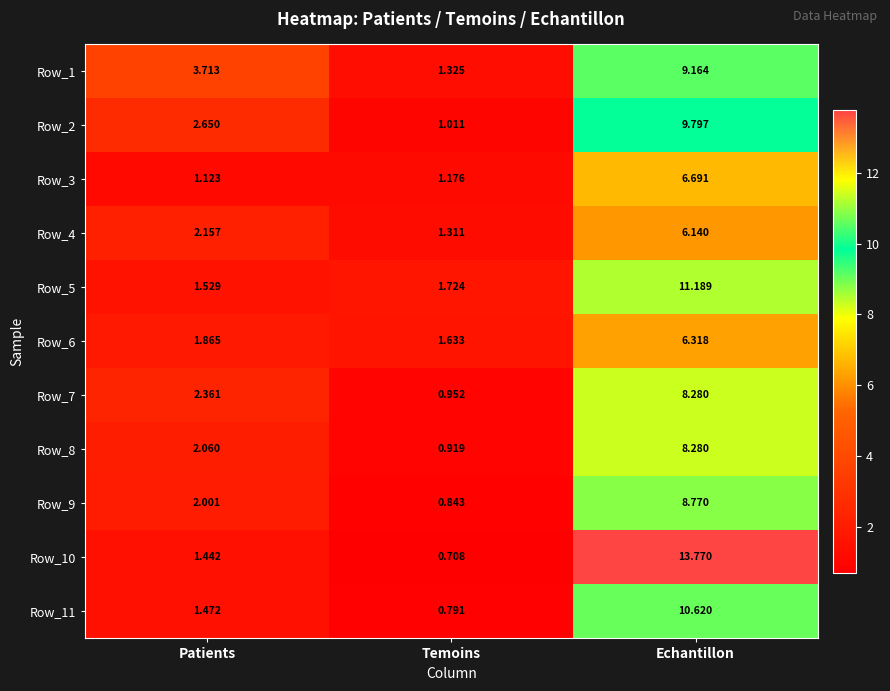

List the labels in order of Row_4 value, largest first.

Echantillon, Patients, Temoins